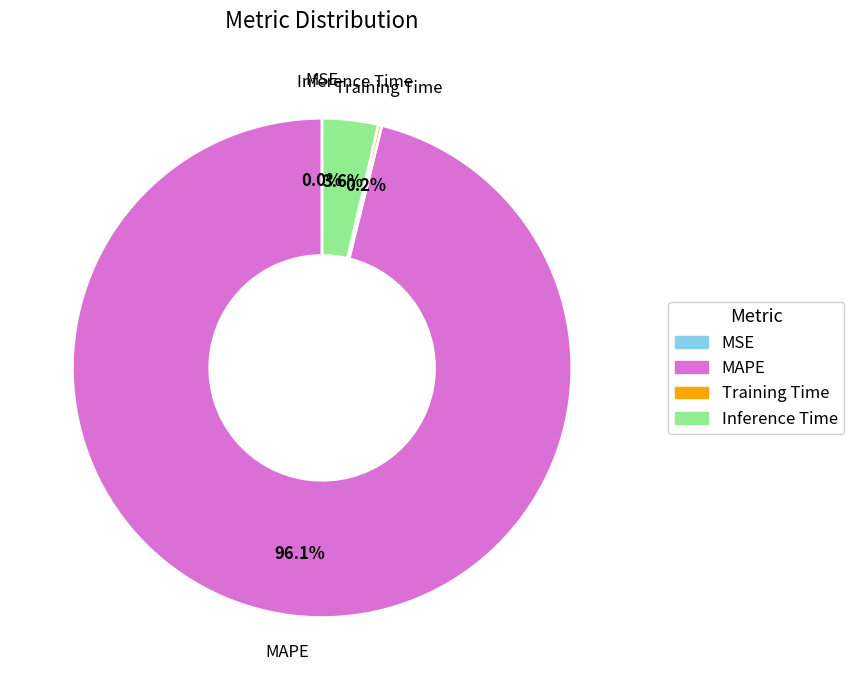

Is it true that MAPE is 84% of the pie?

False